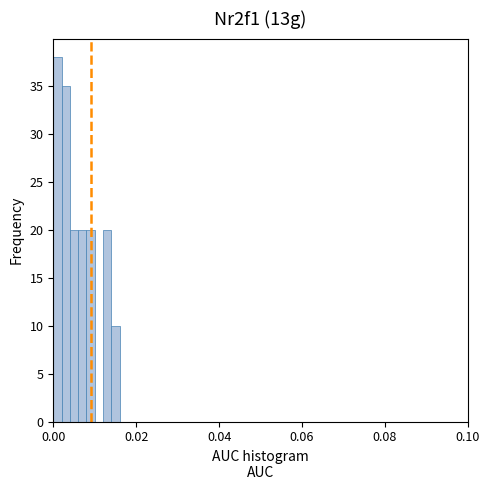

Read against the x-axis, roughly where is the centre of the tallest bar?

0.002